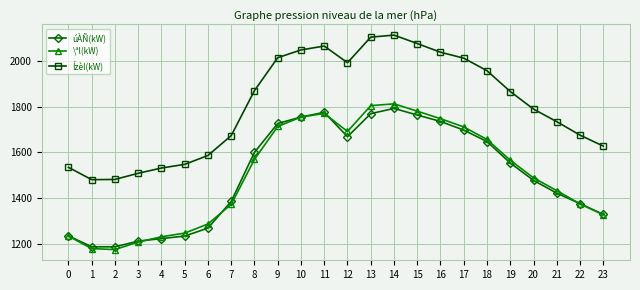

Is it true that úÀÑ(kW) equals 1775 at 5?

False